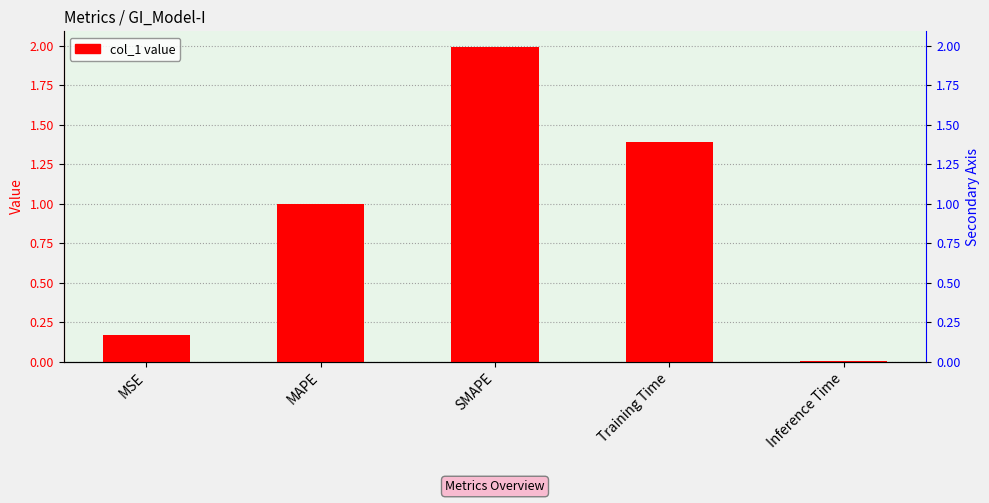

The chart shows a value of 2.0 at SMAPE. True or false?

True